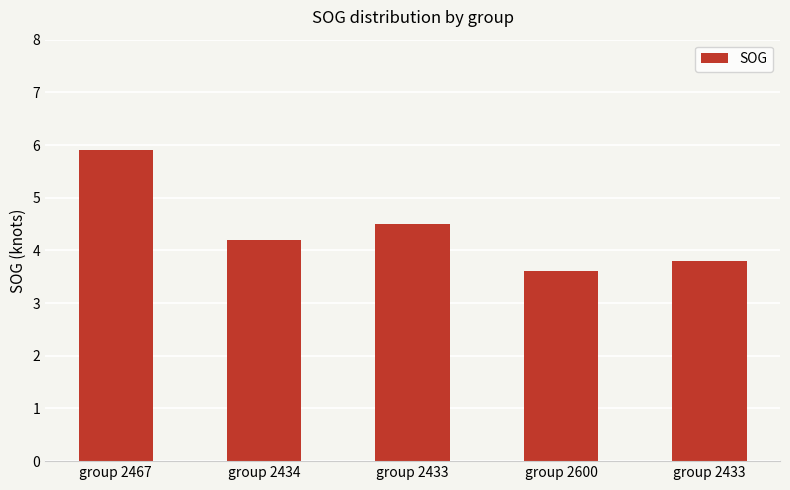

What is the maximum value shown in the chart?

5.9